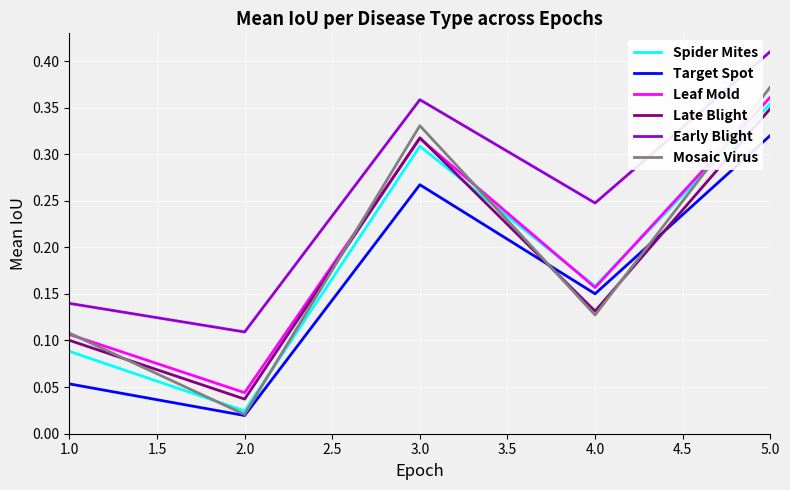

In Leaf Mold, how many points are higher than both neighbors (excluding endpoints)?

1